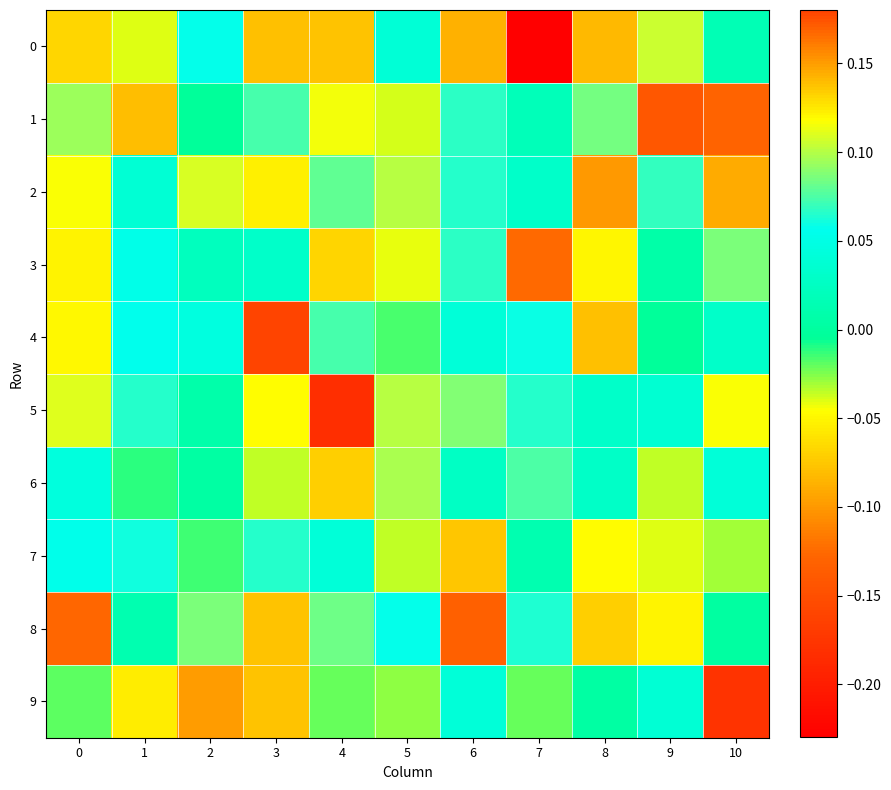

Reading left to right, transcribe all the data shown in this chart.

0: 0=0.1	1=-0.0	2=0.1	3=-0.1	4=-0.1	5=0.0	6=-0.1	7=-0.2	8=0.1	9=0.1	10=0.0
1: 0=0.1	1=0.1	2=-0.0	3=0.1	4=0.1	5=-0.0	6=0.1	7=0.0	8=0.1	9=0.2	10=-0.1
2: 0=0.1	1=0.0	2=0.1	3=-0.1	4=0.1	5=0.1	6=0.1	7=0.0	8=-0.1	9=0.1	10=-0.1
3: 0=-0.1	1=0.1	2=0.0	3=0.0	4=-0.1	5=-0.0	6=0.1	7=-0.1	8=-0.0	9=0.0	10=0.1
4: 0=0.1	1=0.1	2=0.0	3=0.2	4=0.1	5=-0.0	6=0.0	7=0.1	8=-0.1	9=-0.0	10=0.0
5: 0=0.1	1=0.1	2=0.0	3=0.1	4=-0.2	5=0.1	6=0.1	7=0.1	8=0.0	9=0.0	10=0.1
6: 0=0.0	1=-0.0	2=0.0	3=-0.0	4=-0.1	5=0.1	6=0.0	7=0.1	8=0.0	9=-0.0	10=0.0
7: 0=0.1	1=0.1	2=-0.0	3=0.1	4=0.0	5=-0.0	6=-0.1	7=0.0	8=-0.0	9=-0.0	10=-0.0
8: 0=-0.1	1=0.0	2=0.1	3=-0.1	4=0.1	5=0.1	6=-0.1	7=0.1	8=-0.1	9=0.1	10=0.0
9: 0=-0.0	1=-0.1	2=0.2	3=-0.1	4=-0.0	5=-0.0	6=0.0	7=-0.0	8=0.0	9=0.0	10=-0.2